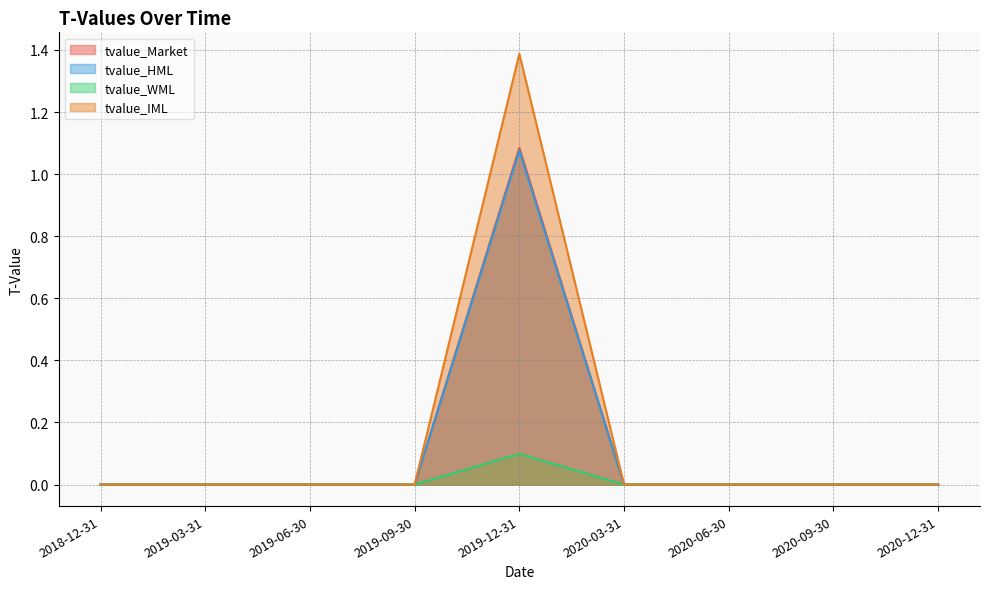

What is the sum of all tvalue_Market values?

1.1